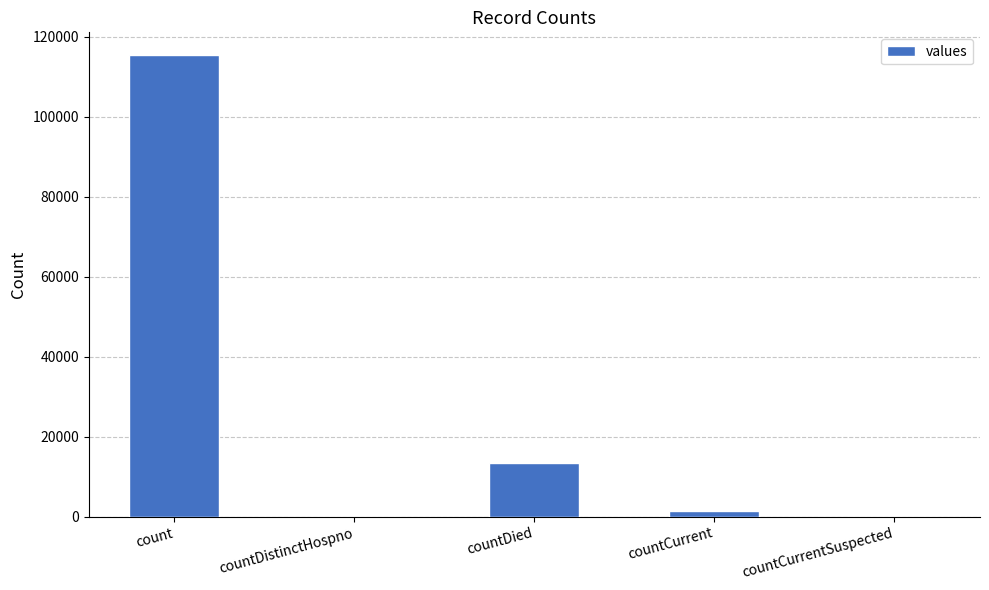

Reading left to right, transcribe all the data shown in this chart.

count=115379	countDistinctHospno=0	countDied=13343	countCurrent=1383	countCurrentSuspected=0